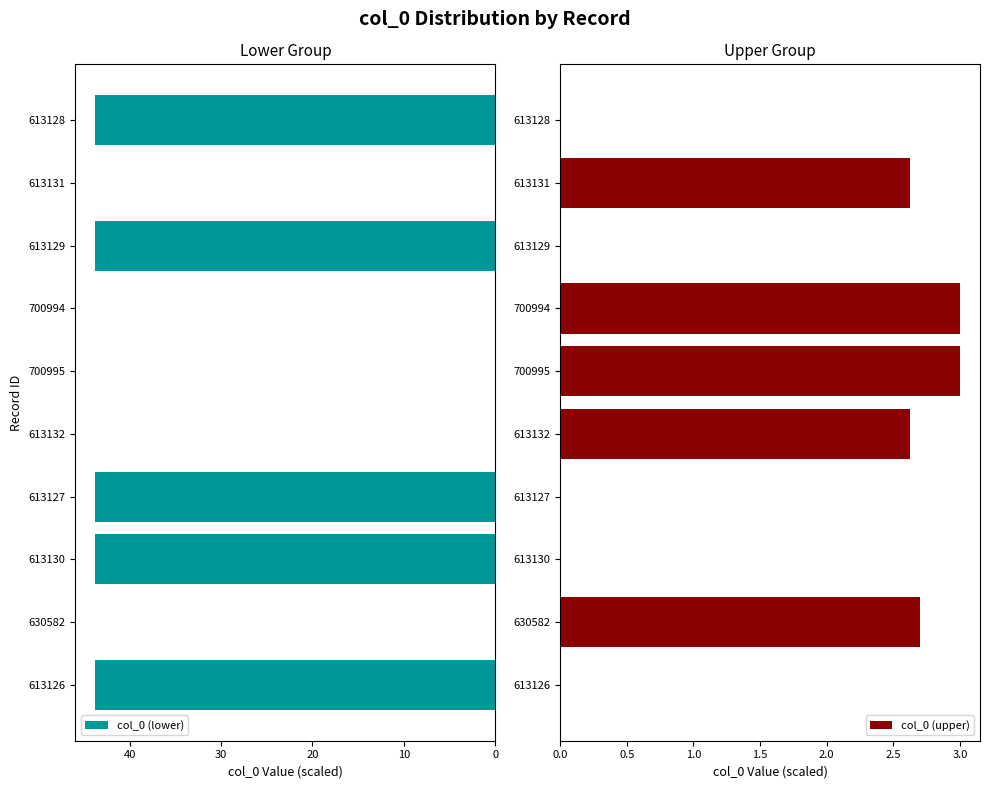

Reading left to right, list all the values displayed in this chart.

col_0 (lower): 43.7	0.0	43.7	43.7	0.0	0.0	0.0	43.7	0.0	43.7
col_0 (upper): 0.0	2.7	0.0	0.0	2.6	3.0	3.0	0.0	2.6	0.0